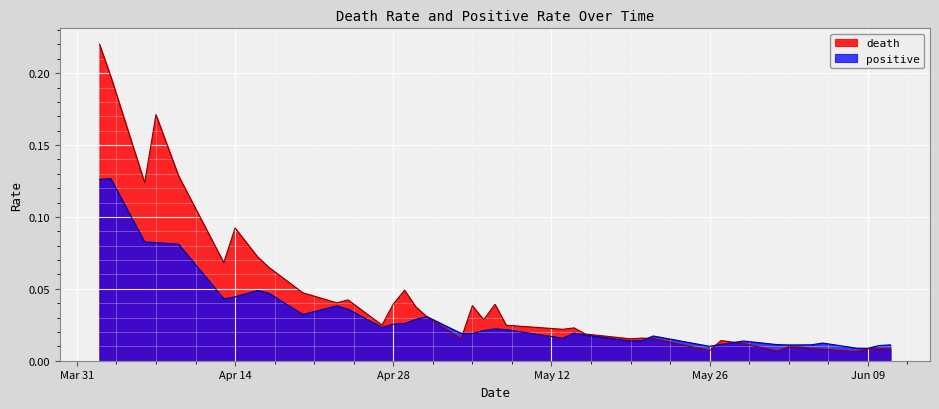

Rank the series by their average value, from highest to lowest.

death, positive